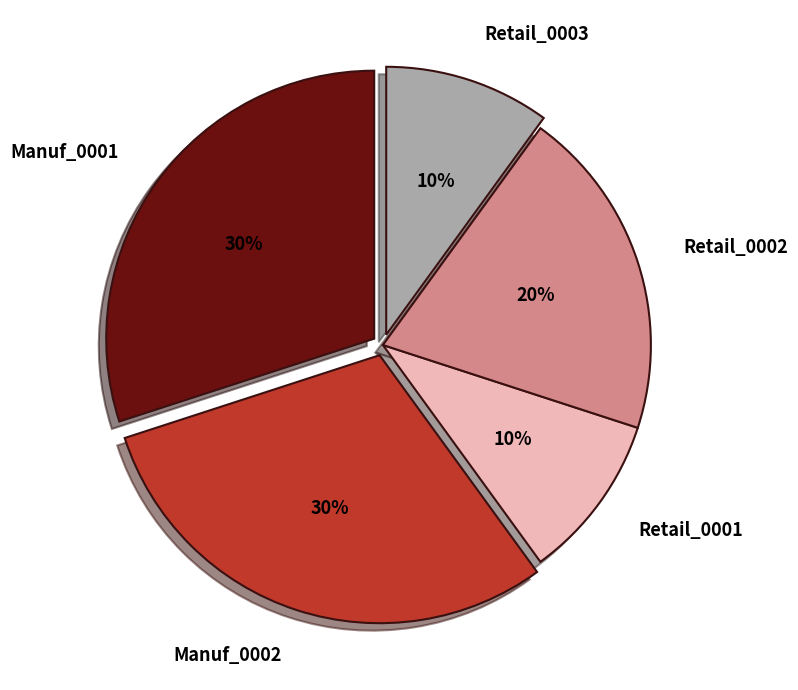

How many slices are in this pie chart?

5